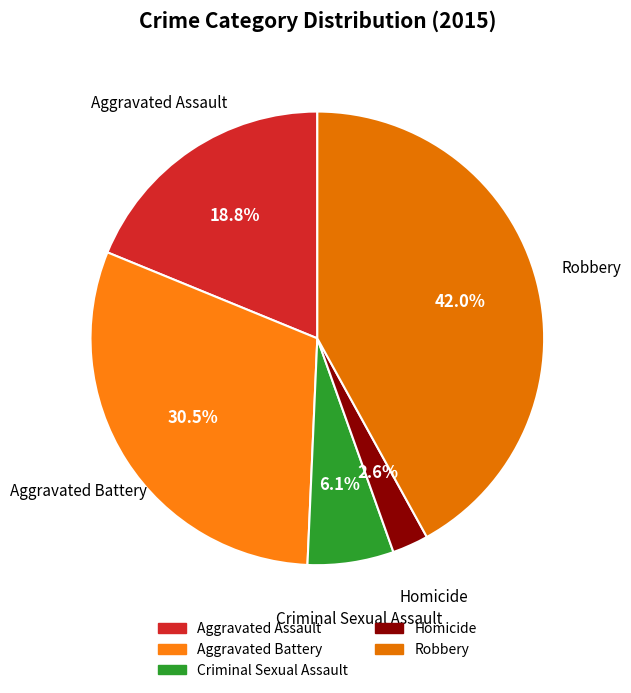

What is the ratio of the value at Aggravated Assault to the value at Robbery?

0.4